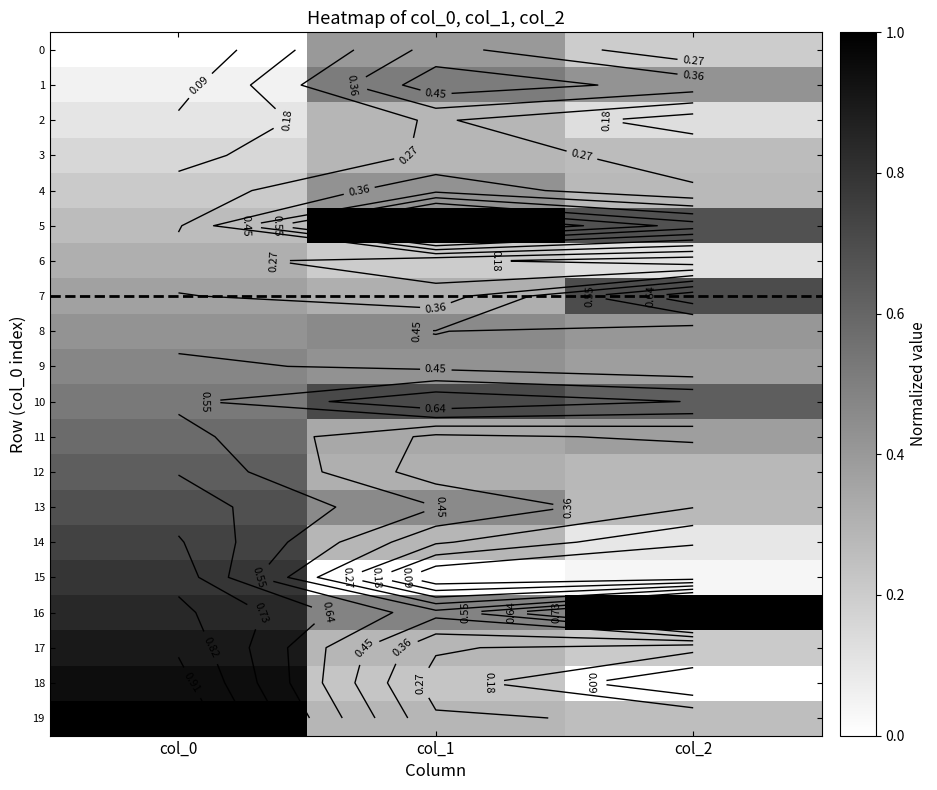

At which label is 6 closest to 0?

col_2